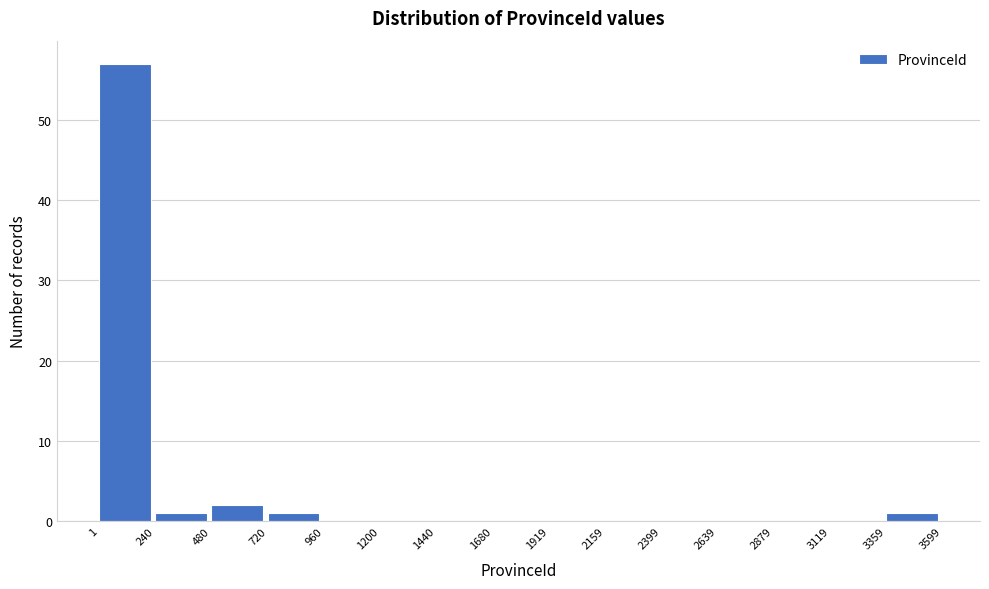

Reading left to right, transcribe this chart: for each bar, give the range it covers on the x-axis and its height. The values are not printed on the chart, so give them approximately, as read against the axis.

1 to 240: 57
240 to 480: 1
480 to 720: 2
720 to 960: 1
960 to 1200: 0
1200 to 1440: 0
1440 to 1680: 0
1680 to 1919: 0
1919 to 2159: 0
2159 to 2399: 0
2399 to 2639: 0
2639 to 2879: 0
2879 to 3119: 0
3119 to 3359: 0
3359 to 3599: 1